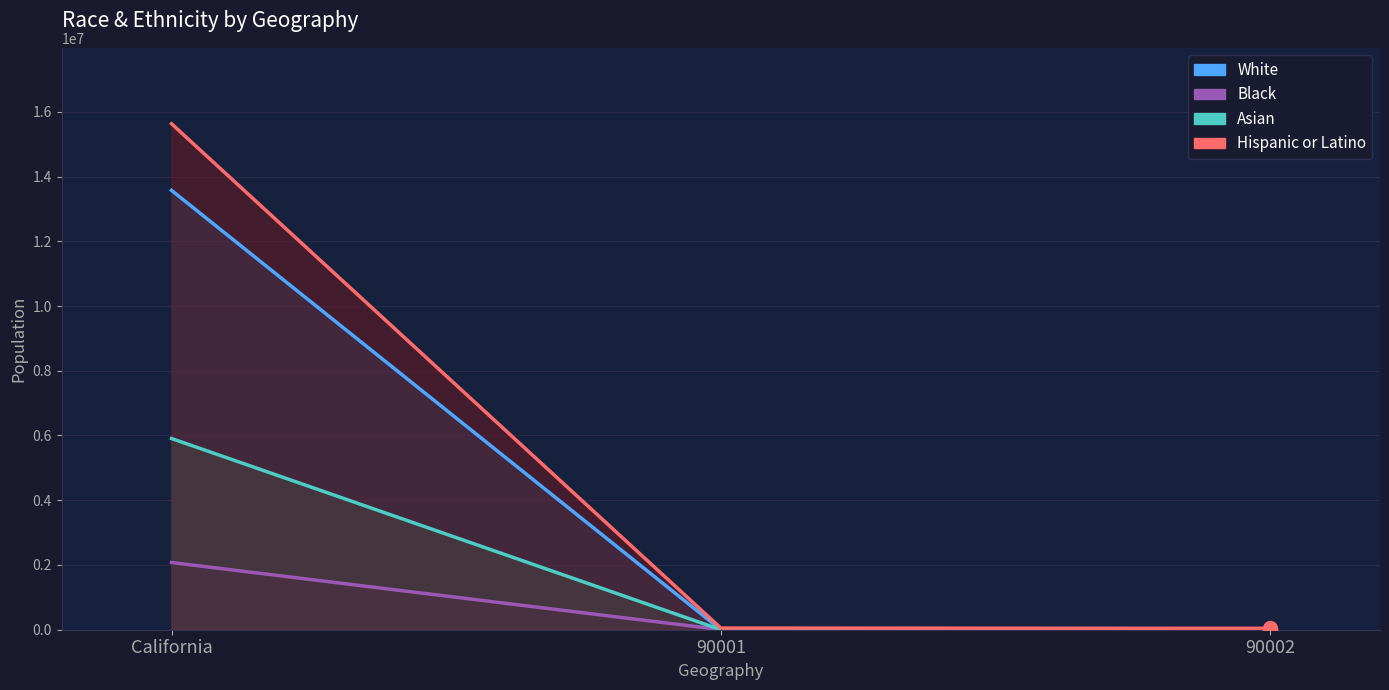

Is it true that Hispanic or Latino equals 10295094 at California?

False